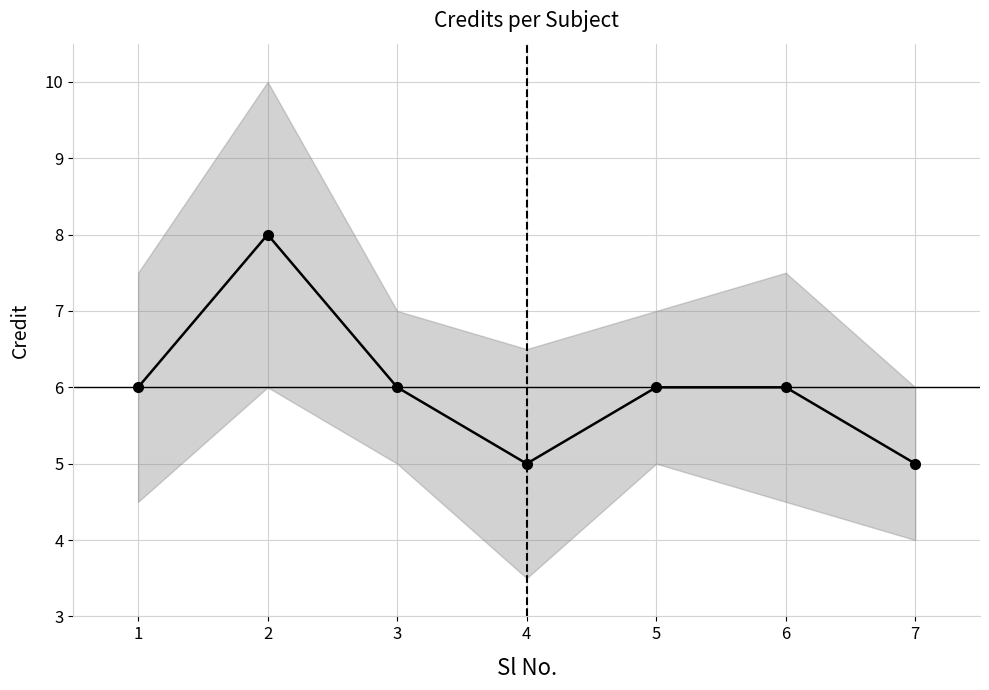

What is the value of the 1st point from the left?

6